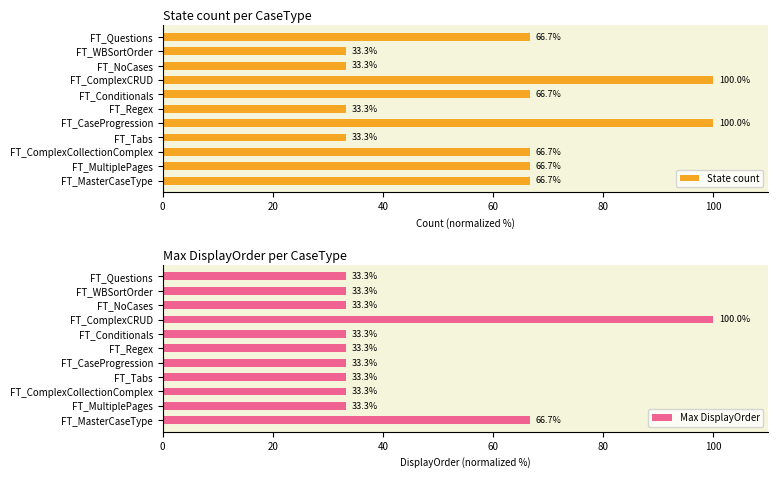

What is the average value of the State count series?

60.6